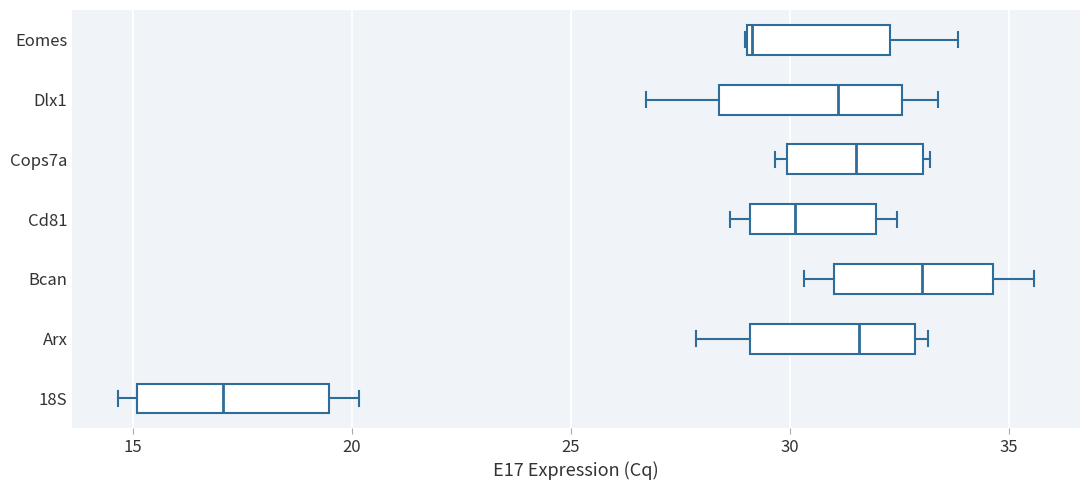

Reading bottom to top, transcribe this box plot: for each box, give where its median line is, the range the box spans, and where its two whiskers end, as read against the x-axis. The values are not printed on the chart, so give them approximately, as read against the axis.

18S: median 17.0, box 15.0 to 19.5, whiskers 14.5 to 20.0
Arx: median 31.5, box 29.0 to 33.0, whiskers 28.0 to 33.0 (just right of the box's right edge)
Bcan: median 33.0, box 31.0 to 34.5, whiskers 30.5 to 35.5
Cd81: median 30.0, box 29.0 to 32.0, whiskers 28.5 to 32.5
Cops7a: median 31.5, box 30.0 to 33.0, whiskers 29.5 to 33.0 (just right of the box's right edge)
Dlx1: median 31.0, box 28.5 to 32.5, whiskers 26.5 to 33.5
Eomes: median 29.0, box 29.0 to 32.5, whiskers 29.0 to 34.0